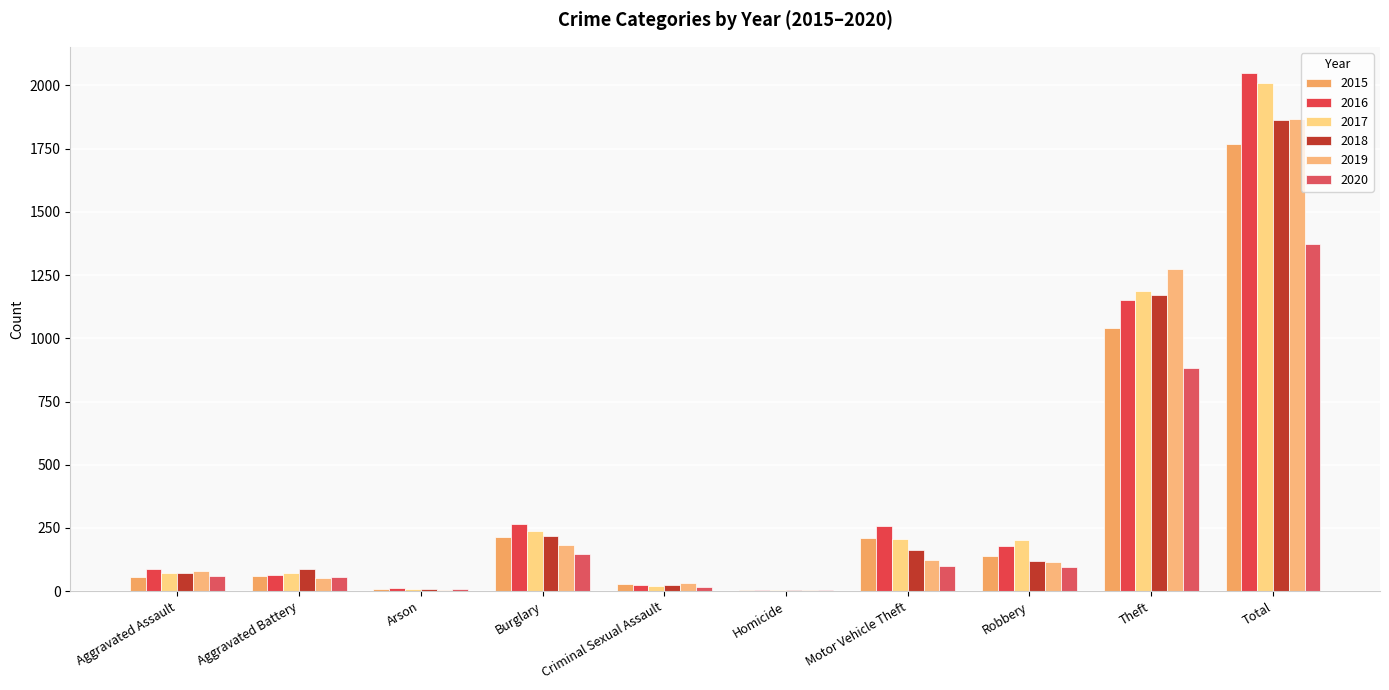

Are the bars grouped side by side (vs. stacked)?

Yes